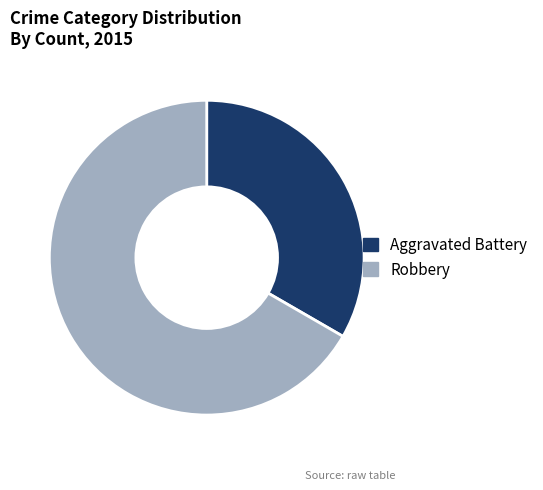

The Aggravated Battery slice represents 33% of the pie. True or false?

True